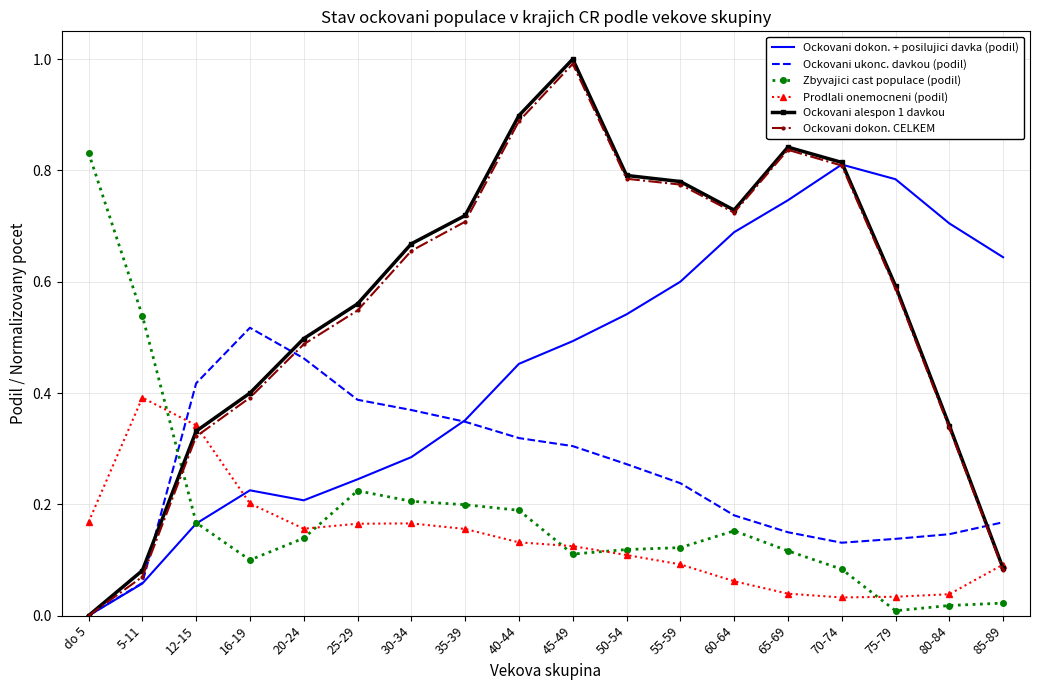

Between 25-29 and 50-54, which series saw the biggest shift?

Ockovani dokon. + posilujici davka (podil)